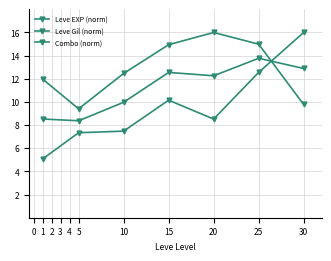

At how many categories does at least one series exceed 8?

7